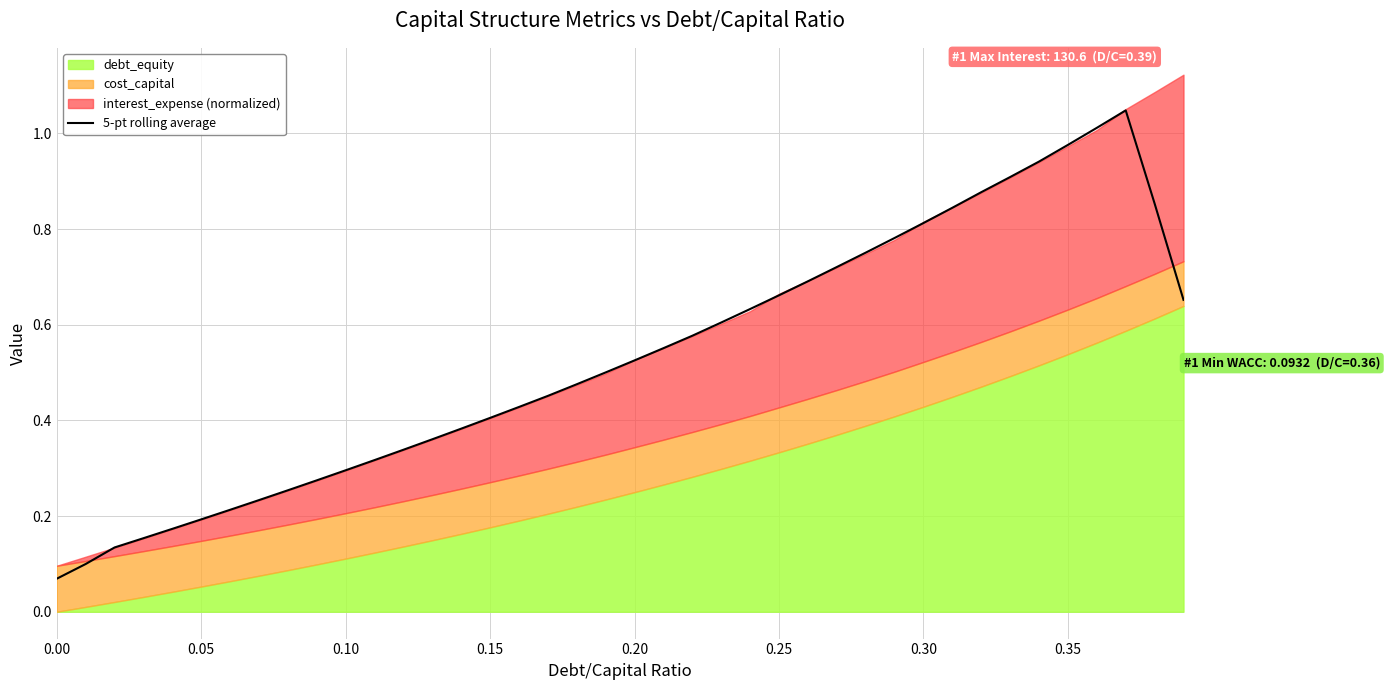

What is the difference between the maximum and minimum values?

1.0